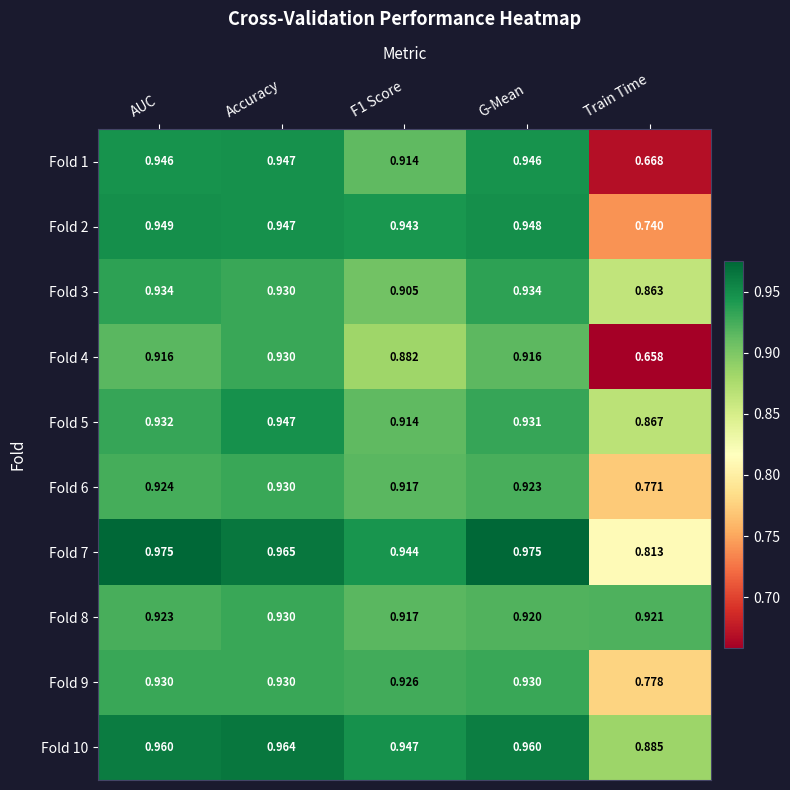

Where is Fold 6 nearest to the value 0?

Train Time